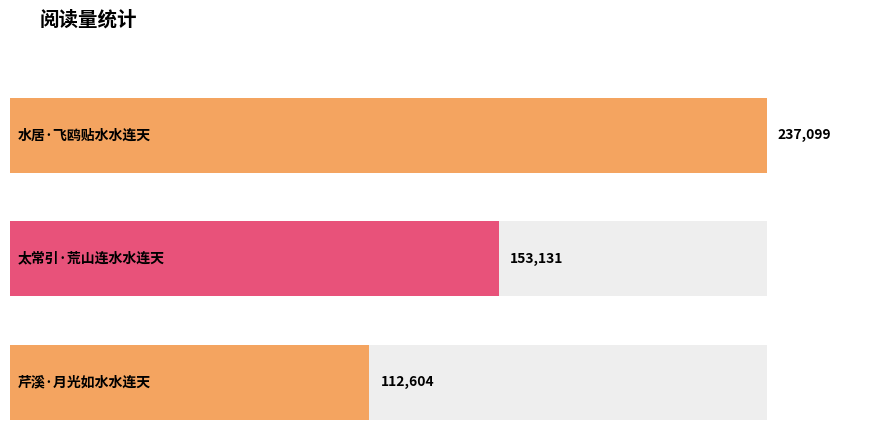

How many data points are less than 153131?

1